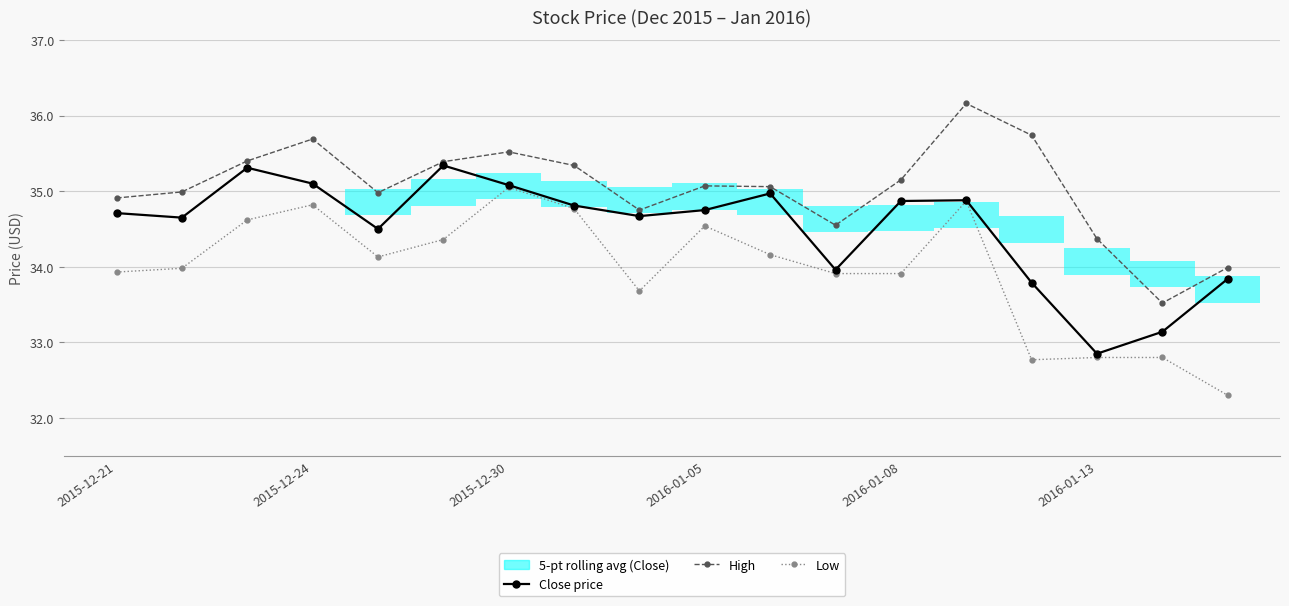

Rank the categories by High value from lowest to highest.

16, 17, 15, 11, 8, 2015-12-21, 2016-01-08, 2015-12-24, 10, 9, 12, 7, 2016-01-13, 2015-12-30, 6, 2016-01-05, 14, 13